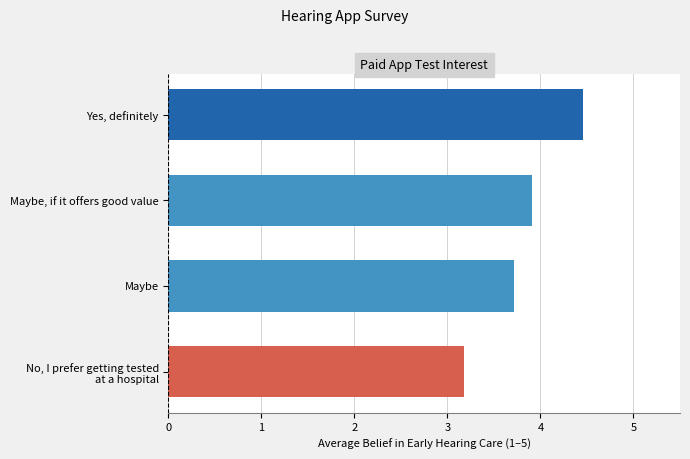

What is the greatest value displayed?

4.5